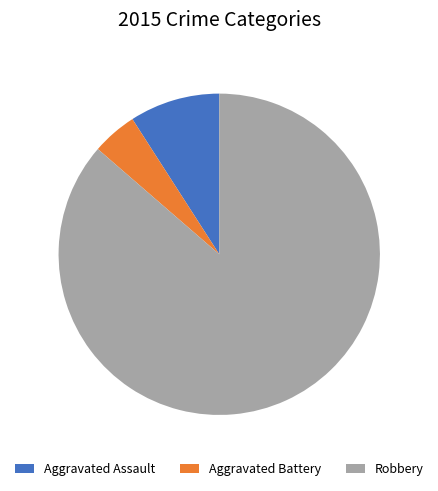

True or false: Aggravated Assault accounts for 1% of the total.

False